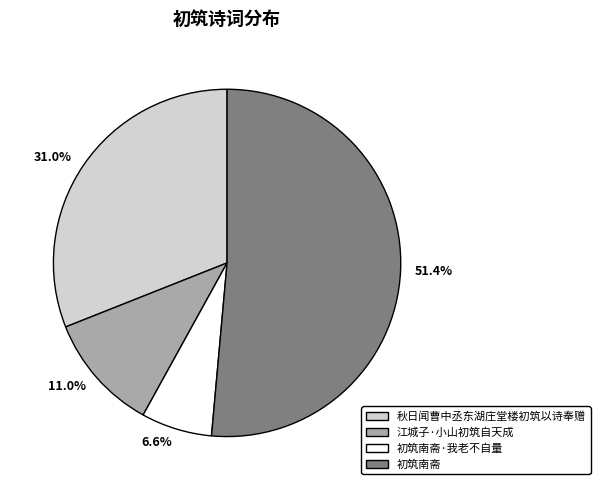

How much of the chart is everything except 51.4%?

48.6%